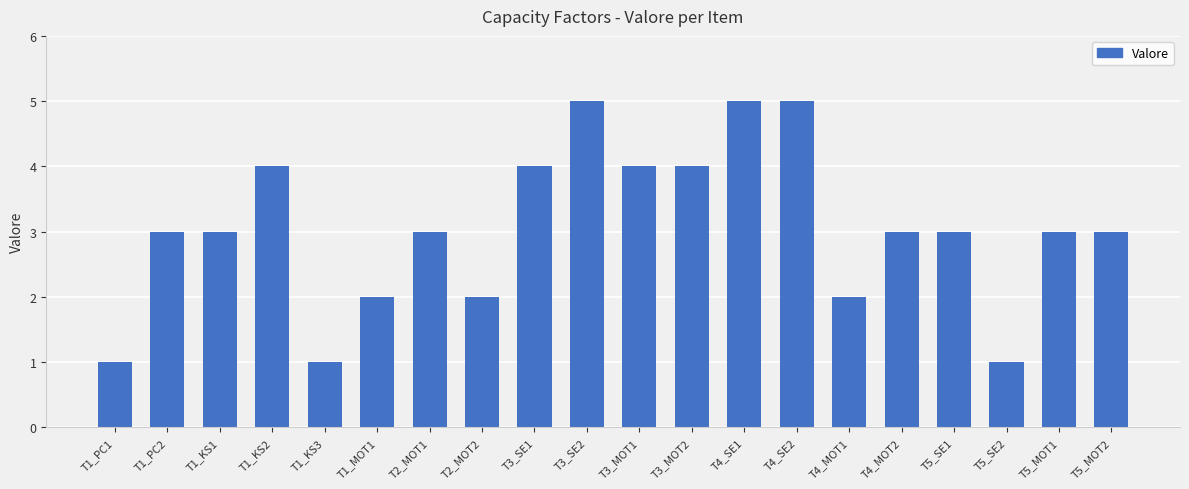

The value at T3_MOT1 is 4. True or false?

True